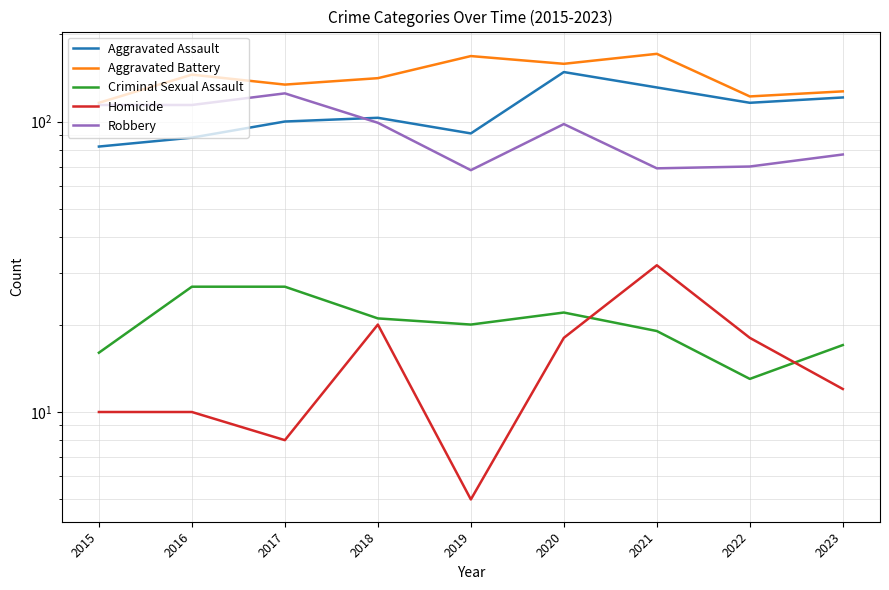

Does the chart display data point markers on the line(s)?

No